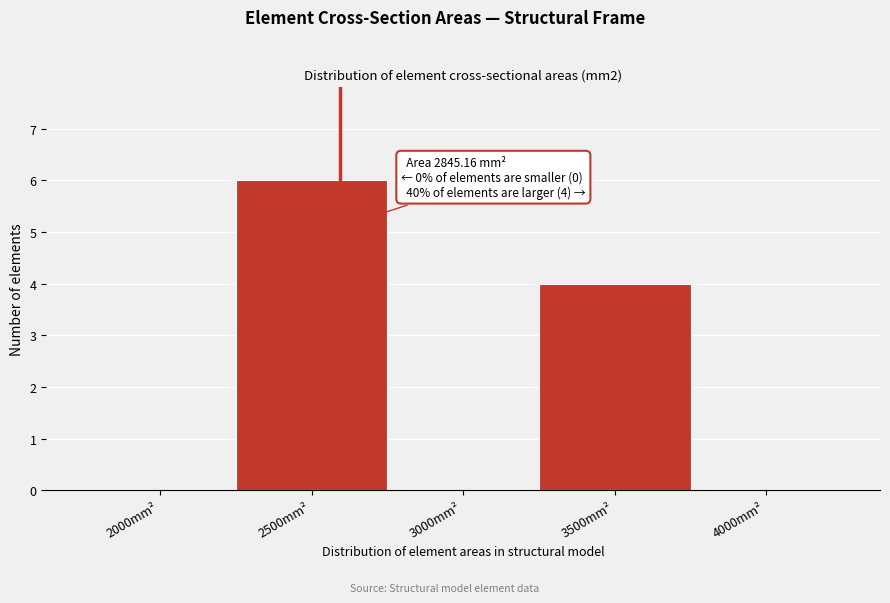

Reading left to right, extract all data points from this chart.

2000mm²=0	2500mm²=6	3000mm²=0	3500mm²=4	4000mm²=0